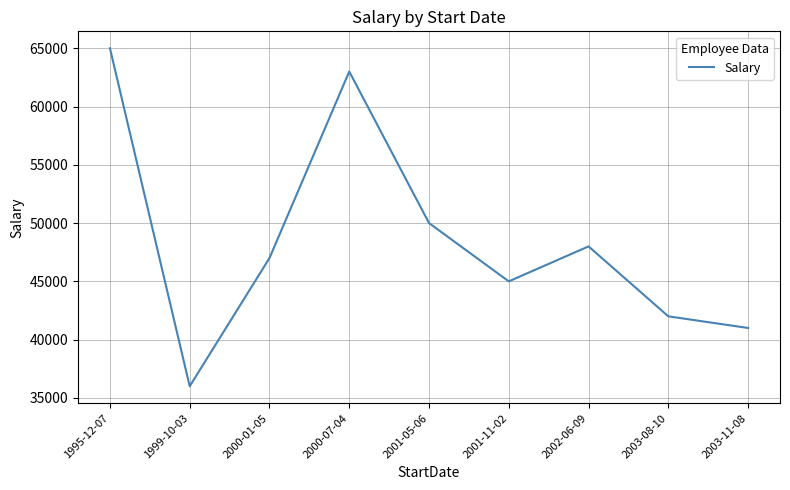

Reading right to left, extract all data points from this chart.

41000	42000	48000	45000	50000	63000	47000	36000	65000